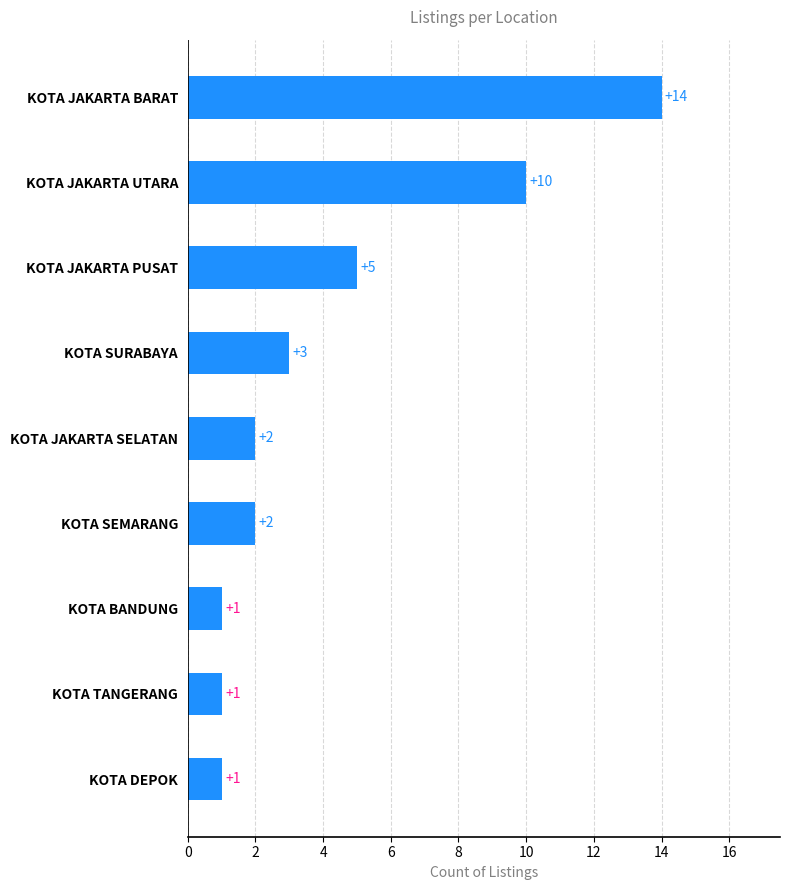

What is the smallest value displayed?

1